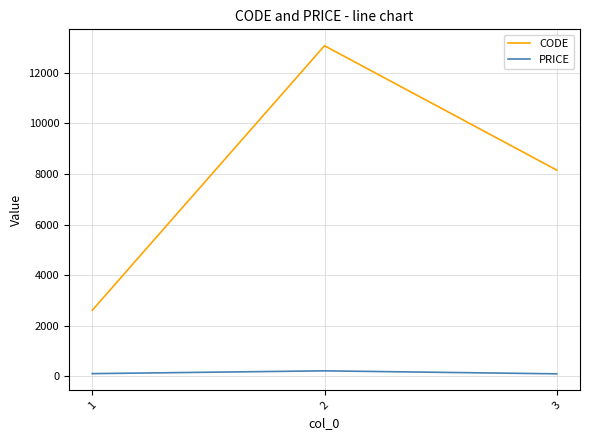

Where is PRICE nearest to the value 151?

1